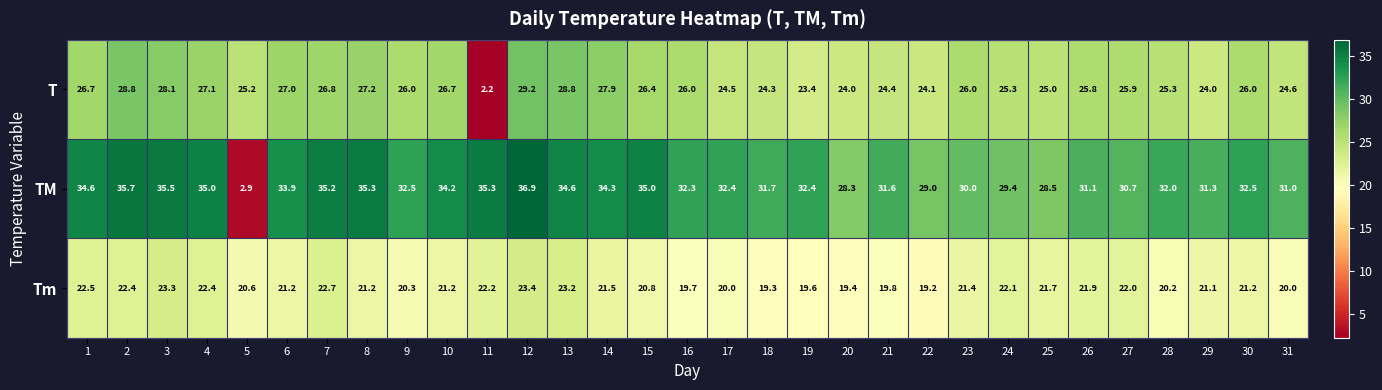

Between 3 and 24, which series saw the biggest shift?

TM